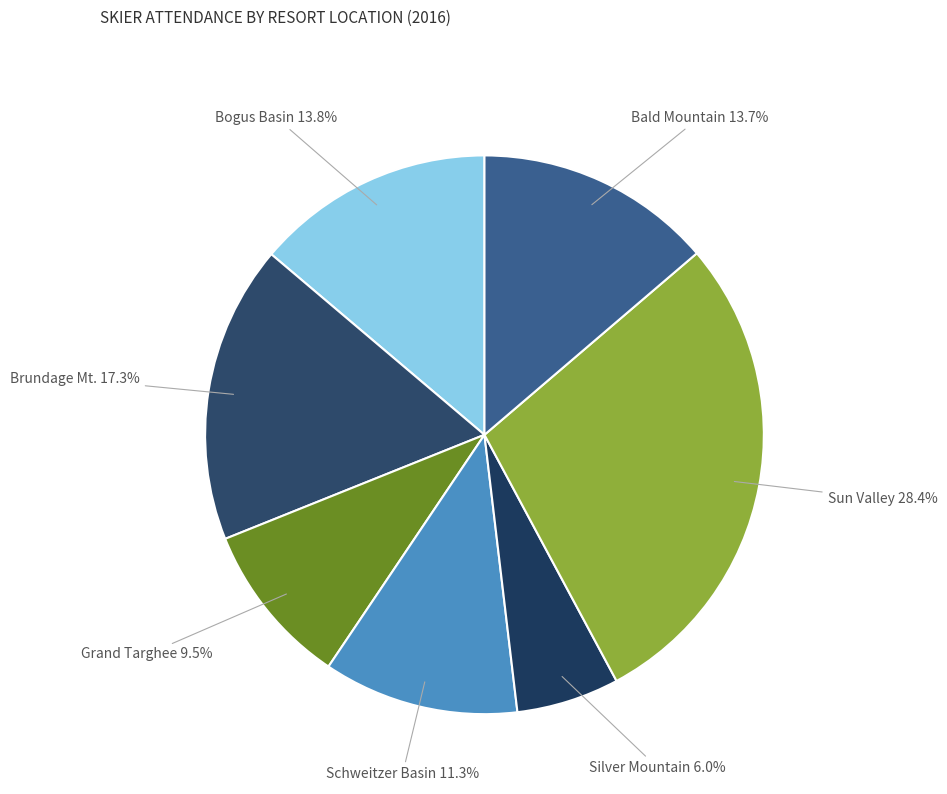

How many slices are in this pie chart?

7